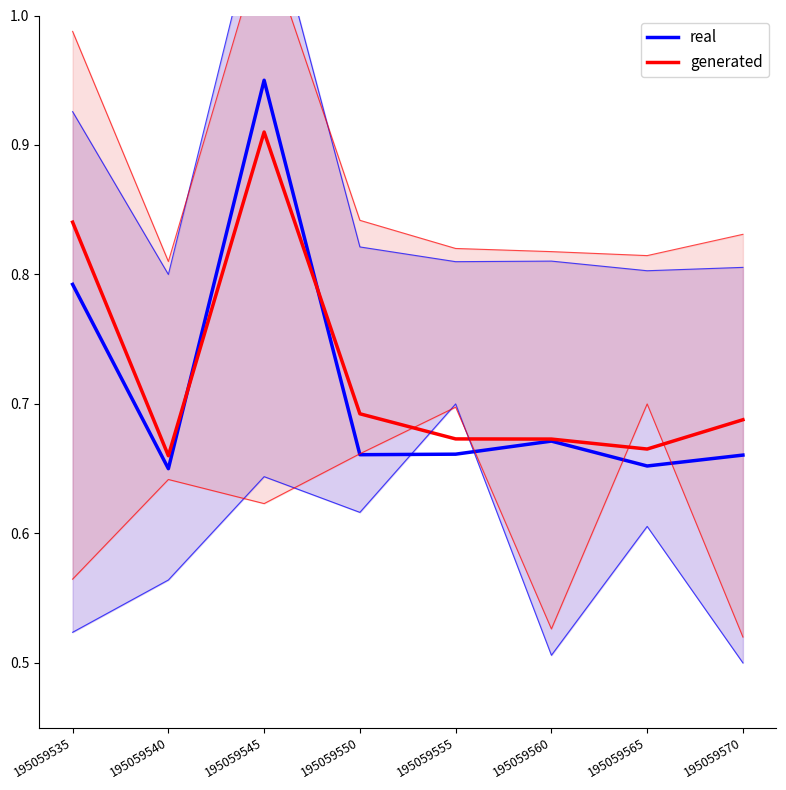

What value does the real series have at 195059550?

0.7